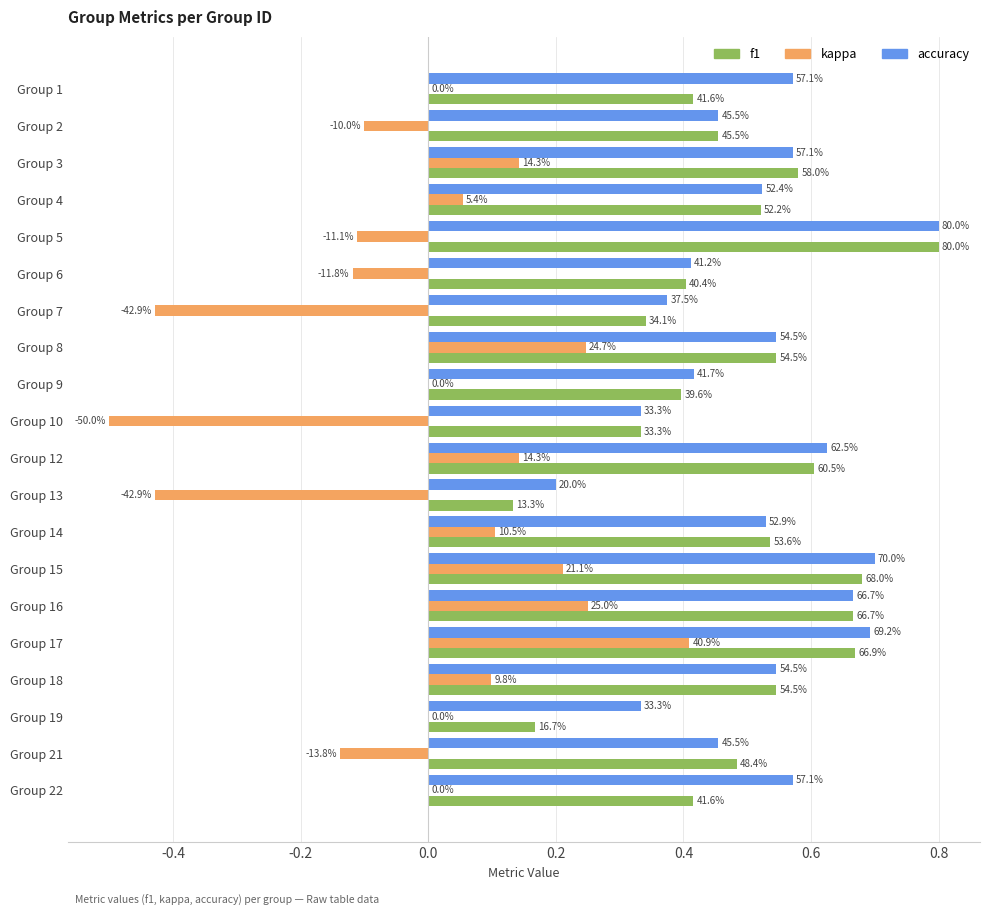

What are all the series names shown in the legend?

f1, kappa, accuracy